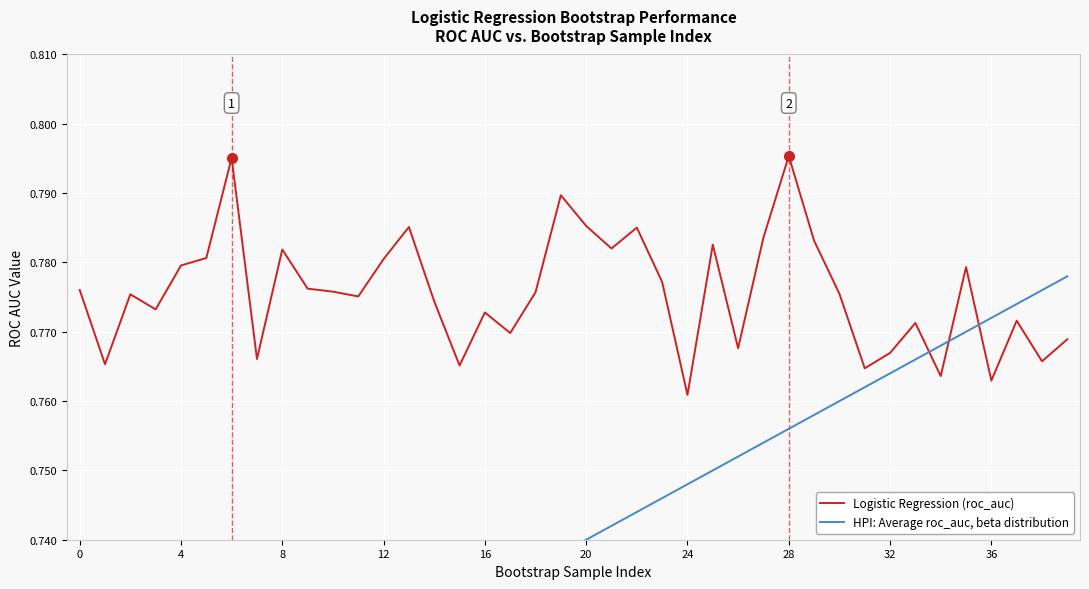

What is the minimum value for HPI: Average roc_auc, beta distribution?

0.7